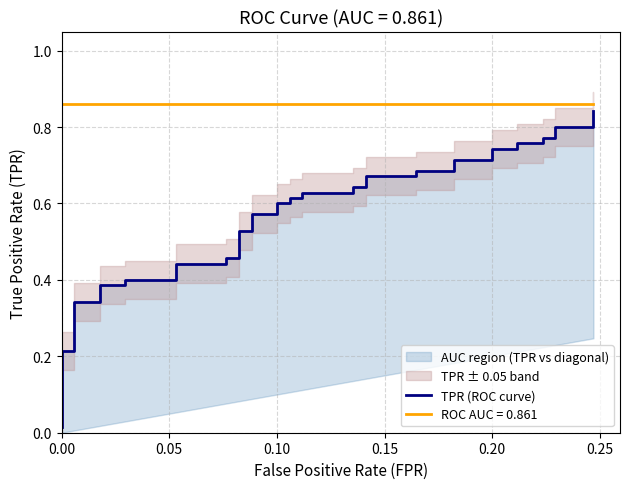

Does the chart display data point markers on the line(s)?

No